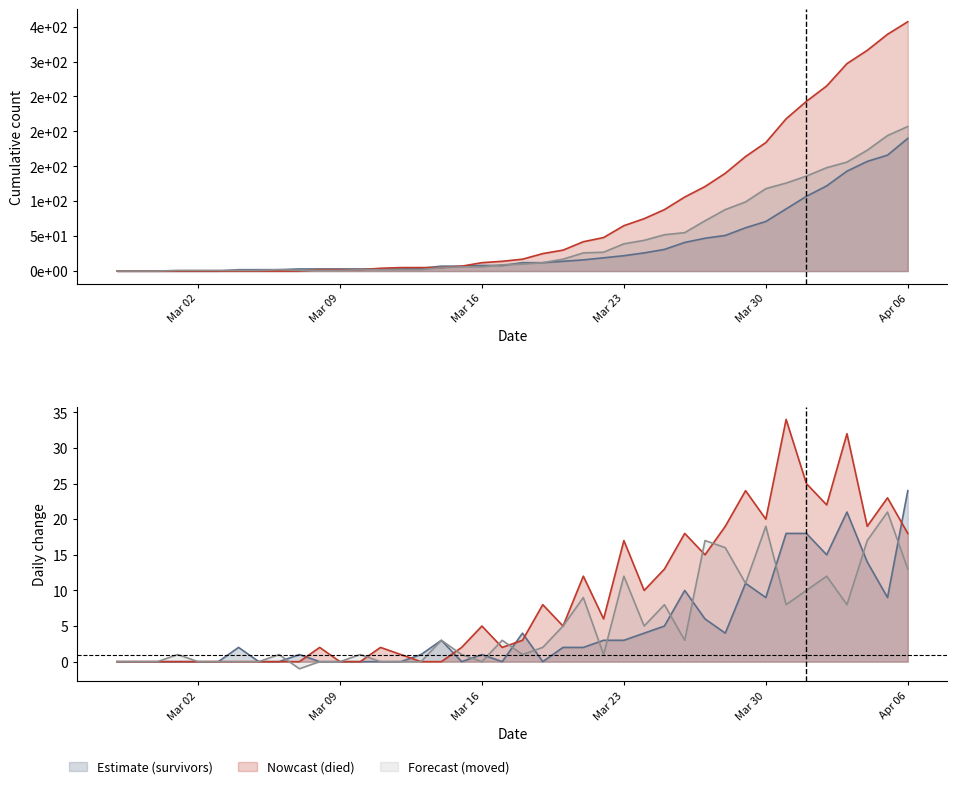

At how many categories does at least one series exceed 99?

12